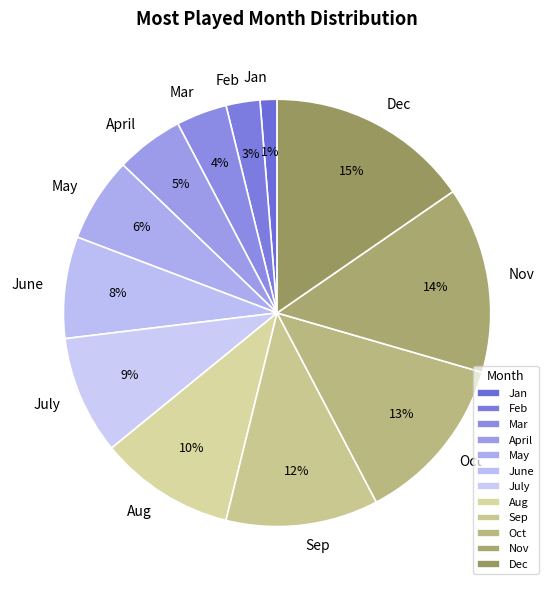

To the nearest percent, what is the average slice percentage?

8%